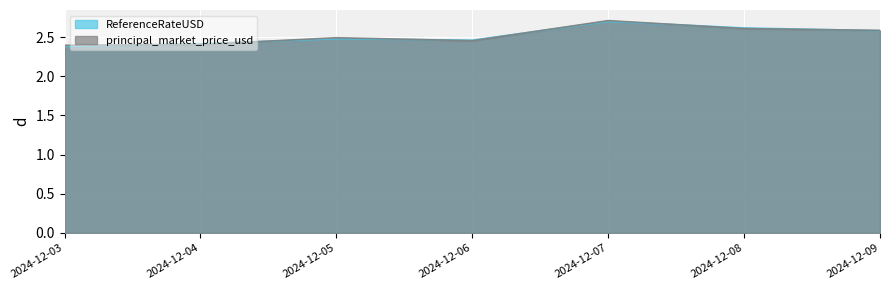

What is the approximate value of principal_market_price_usd at 2024-12-07?

2.7